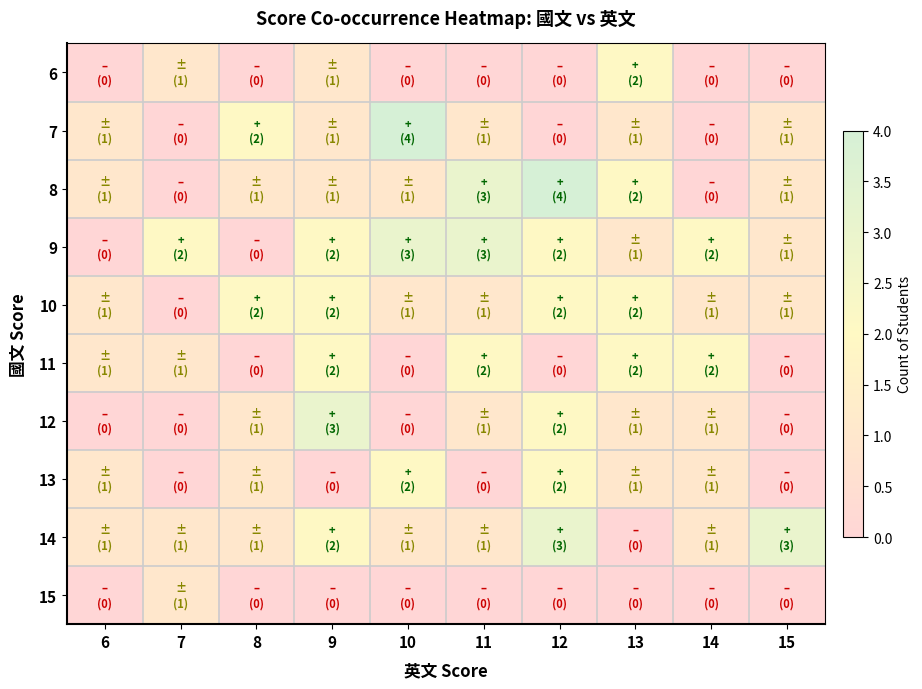

Reading left to right, extract all data points from this chart.

6: 6=0	7=1	8=0	9=1	10=0	11=0	12=0	13=2	14=0	15=0
7: 6=1	7=0	8=2	9=1	10=4	11=1	12=0	13=1	14=0	15=1
8: 6=1	7=0	8=1	9=1	10=1	11=3	12=4	13=2	14=0	15=1
9: 6=0	7=2	8=0	9=2	10=3	11=3	12=2	13=1	14=2	15=1
10: 6=1	7=0	8=2	9=2	10=1	11=1	12=2	13=2	14=1	15=1
11: 6=1	7=1	8=0	9=2	10=0	11=2	12=0	13=2	14=2	15=0
12: 6=0	7=0	8=1	9=3	10=0	11=1	12=2	13=1	14=1	15=0
13: 6=1	7=0	8=1	9=0	10=2	11=0	12=2	13=1	14=1	15=0
14: 6=1	7=1	8=1	9=2	10=1	11=1	12=3	13=0	14=1	15=3
15: 6=0	7=1	8=0	9=0	10=0	11=0	12=0	13=0	14=0	15=0